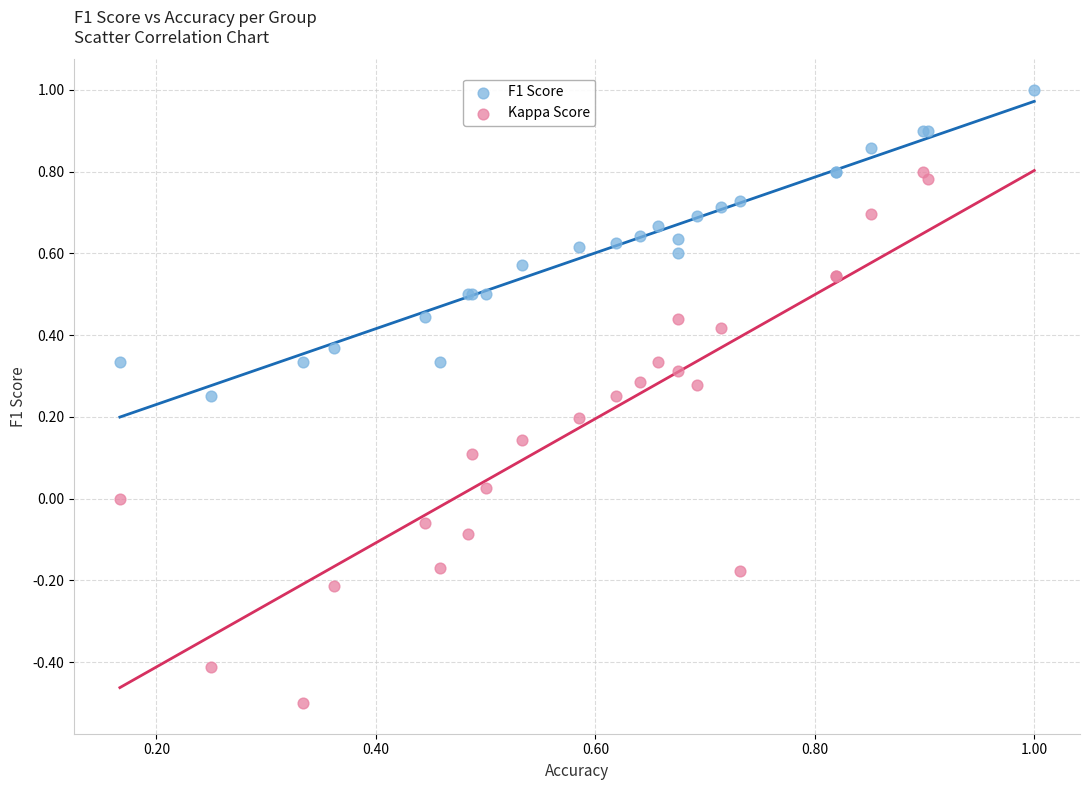

Which series contains the highest Y value?

F1 Score